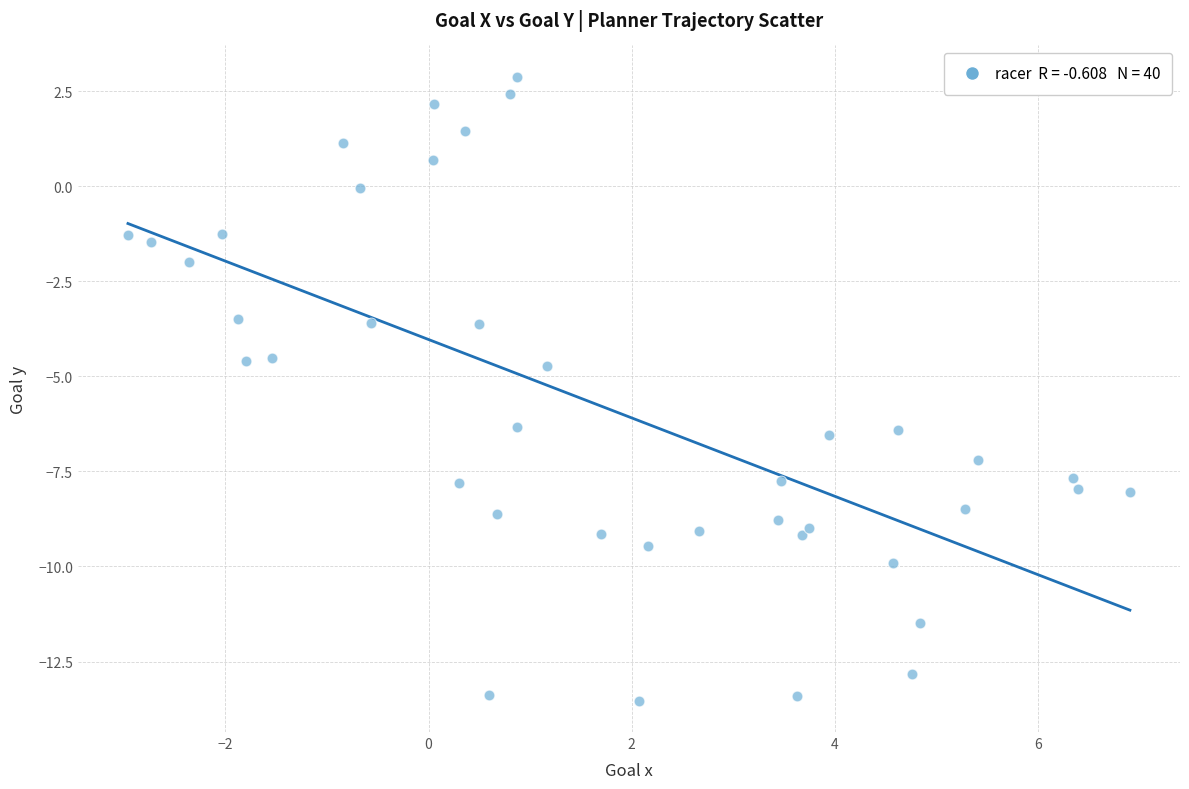

What is the range of X values (max minus min)?

9.9